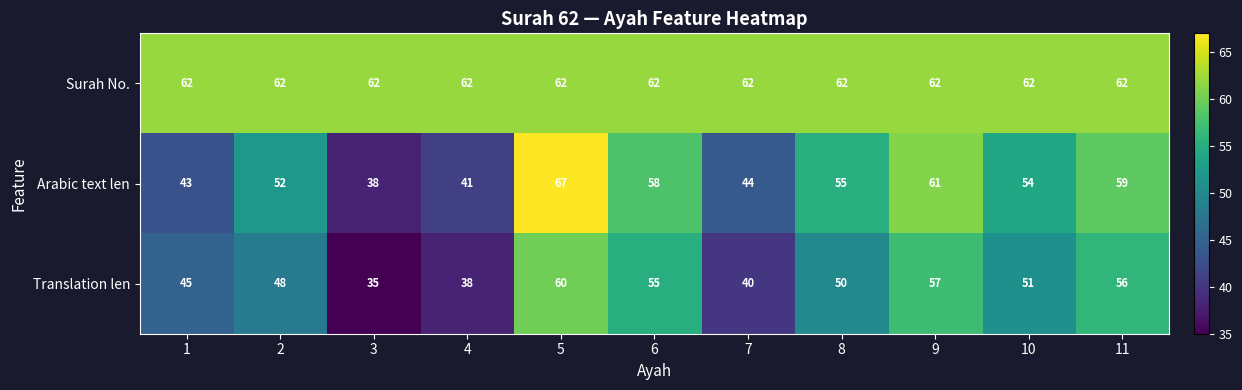

Rank the series by their average value, from lowest to highest.

Translation len, Arabic text len, Surah No.